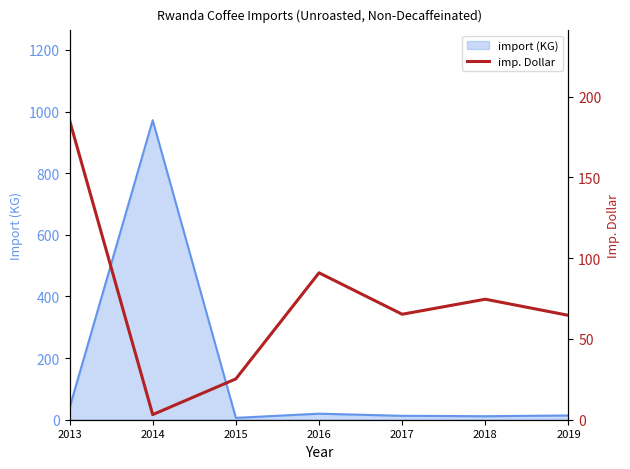

Which category has the highest value in the import (KG) series?

2014